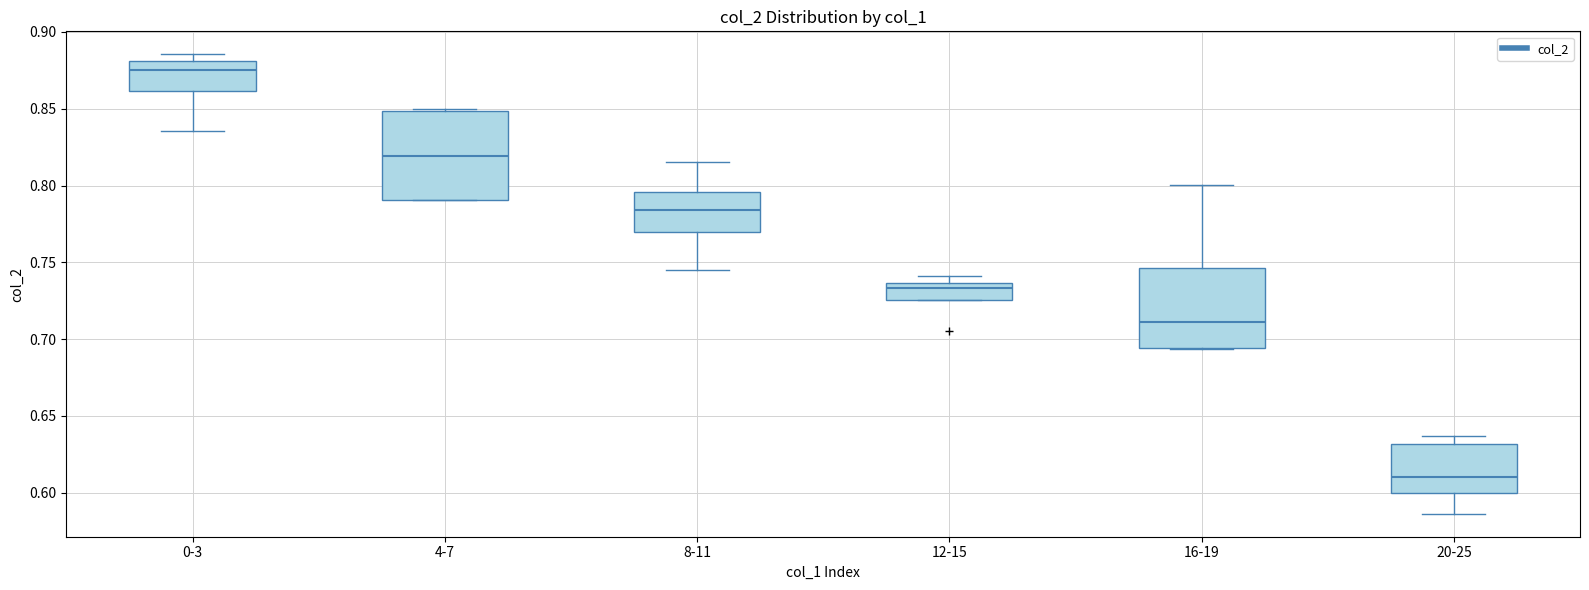

Which box has the lowest median line?

20-25